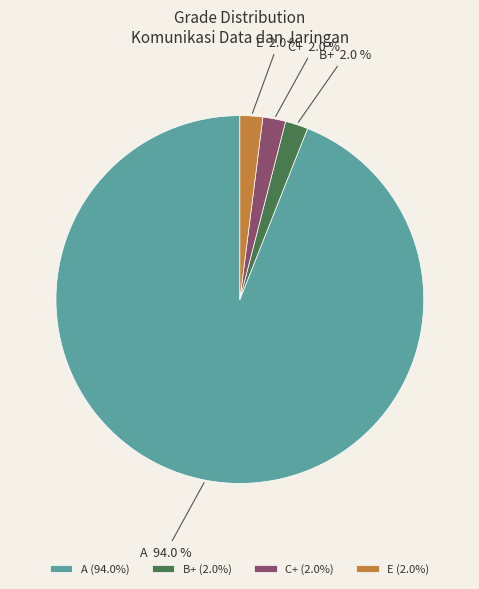

To the nearest percent, what portion does E represent?

2%